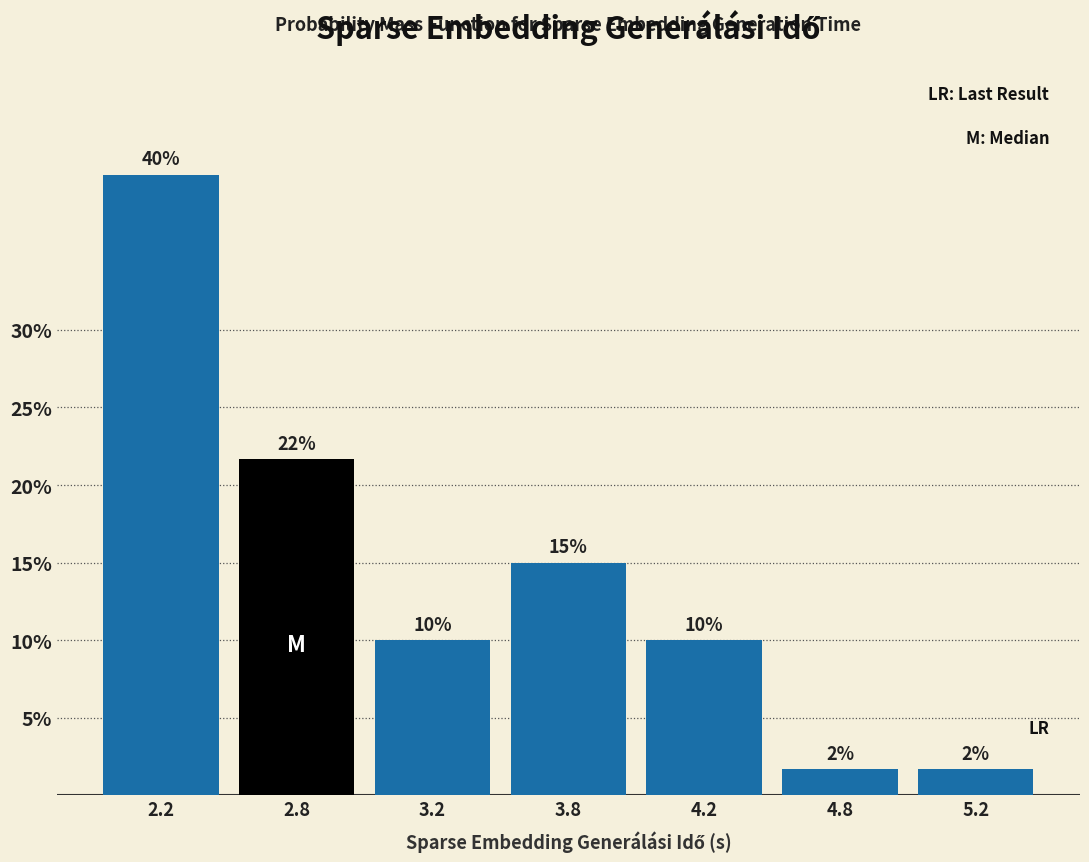

What is the difference between the values at 4.2 and 2.2?

30.0